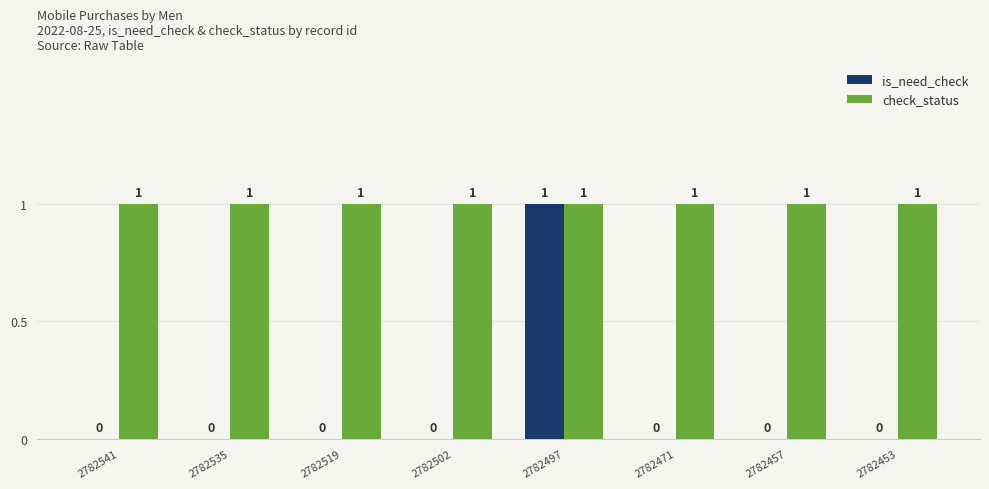

What is the total value across all series at 2782457?

1